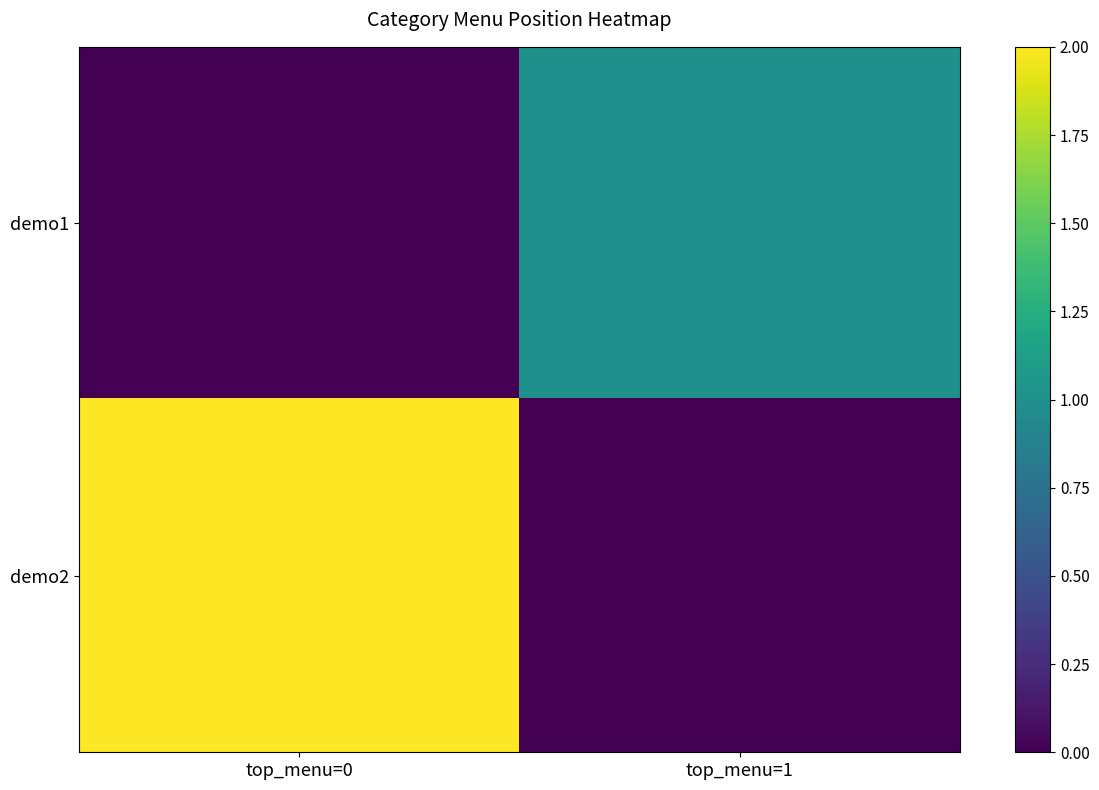

Which series has the largest total across all categories?

demo2